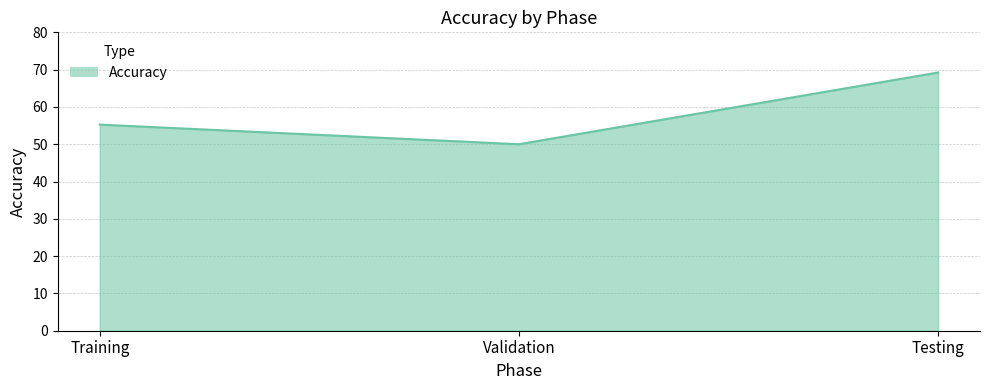

What position from the left is Testing?

3